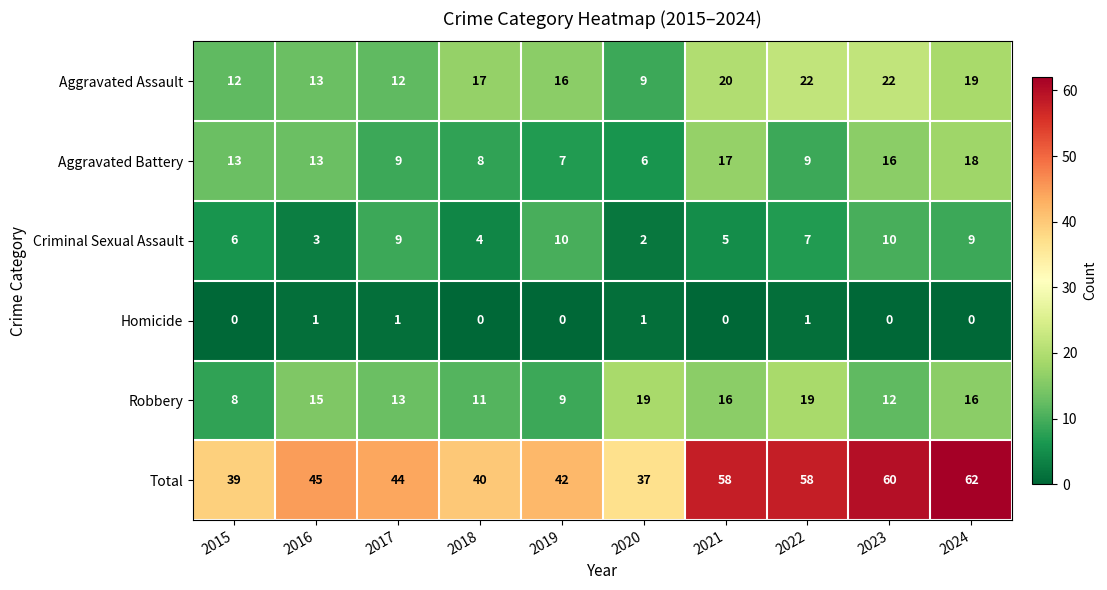

At how many categories does at least one series exceed 7?

10